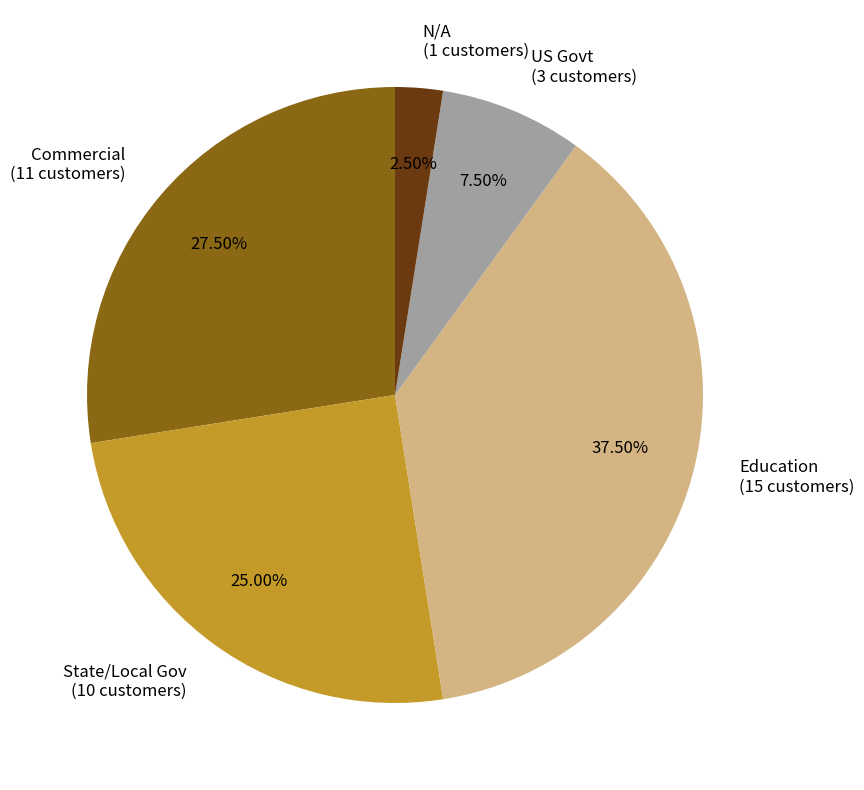

Is there a majority slice in this chart?

No